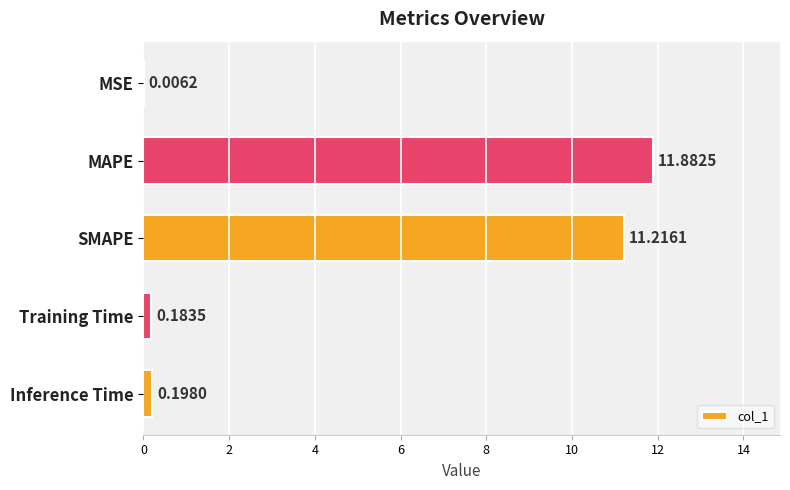

Which category has the highest value across all series?

MAPE